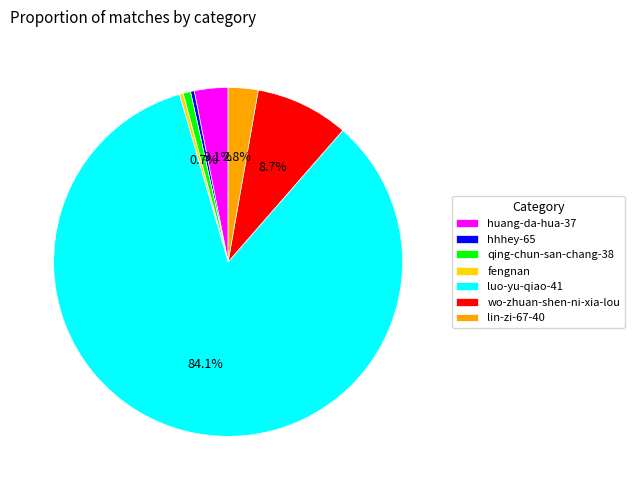

Which category has the biggest portion of the pie?

luo-yu-qiao-41